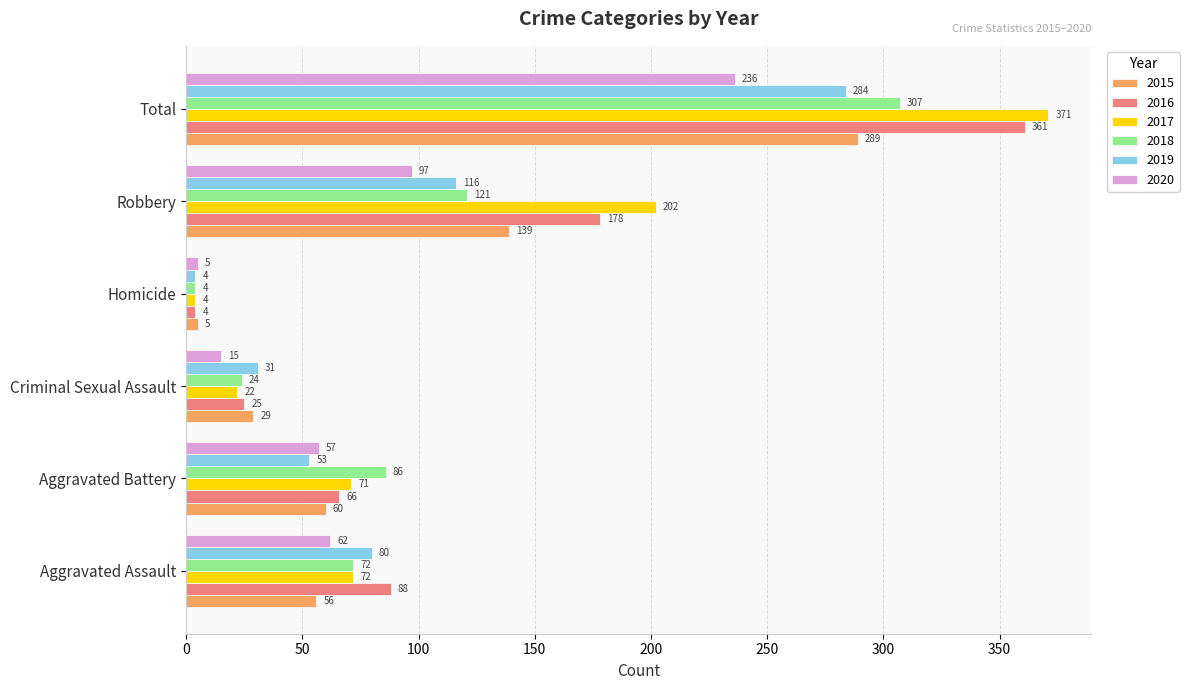

True or false: 2017 has a value of 4 at Homicide.

True